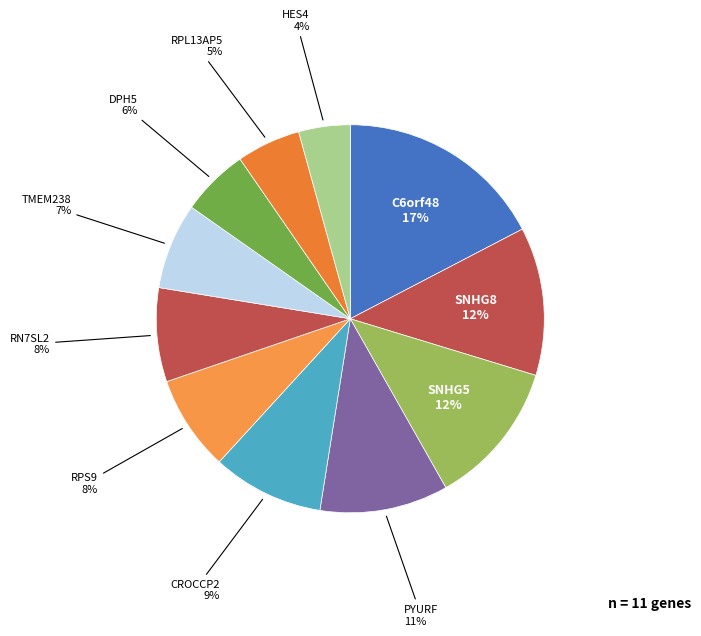

Is it true that DPH5 is 6% of the pie?

True